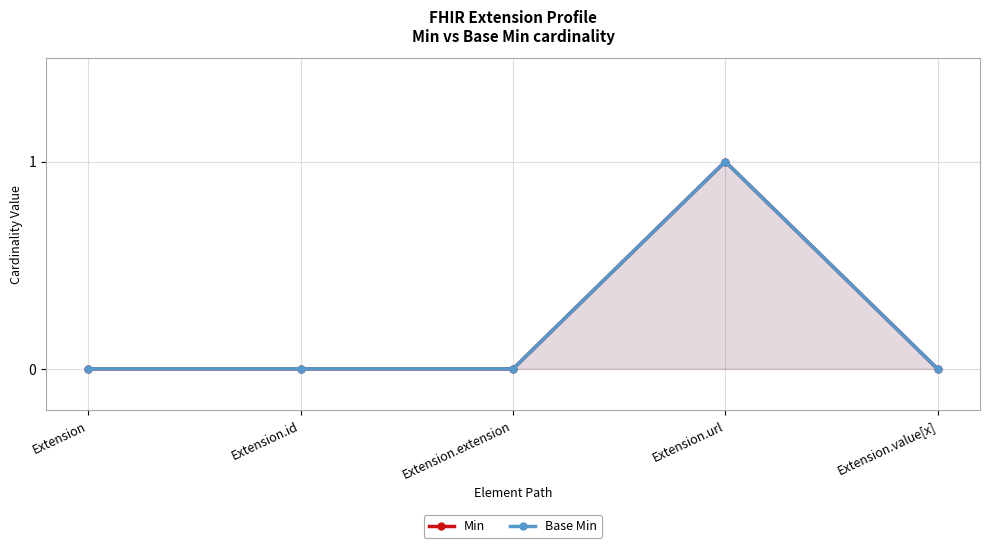

Which series changed the most between Extension and Extension.id?

Min